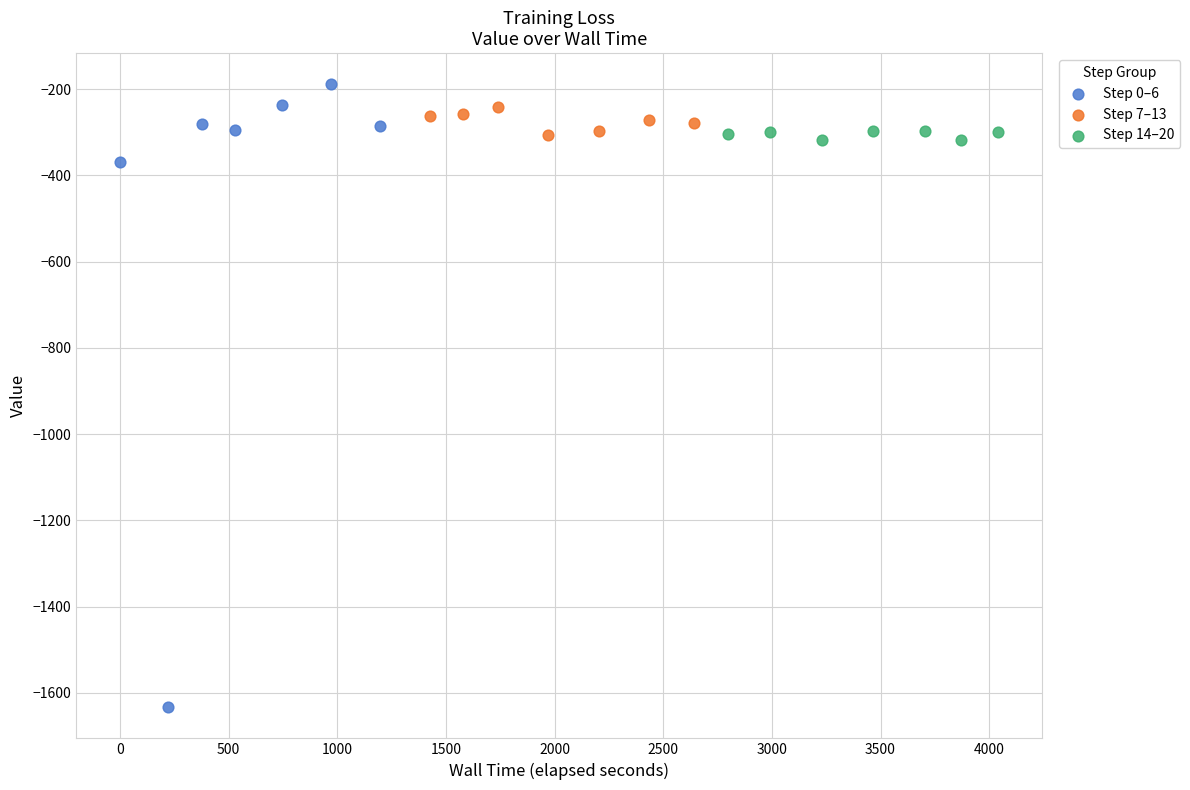

Which series reaches the minimum Y coordinate?

Step 0–6